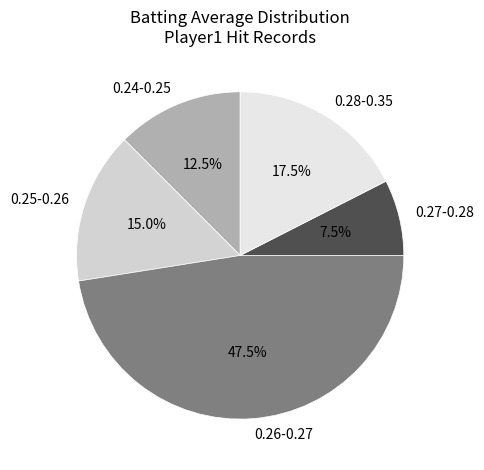

Is there any slice that represents more than half of the pie?

No